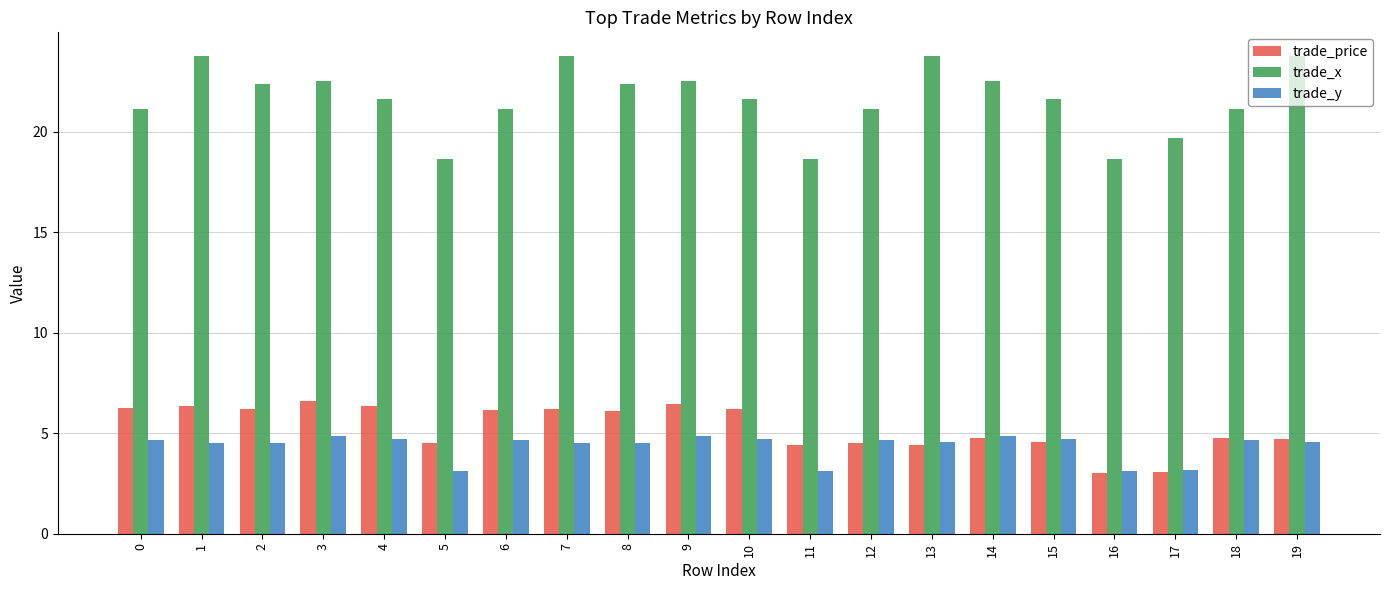

Rank the series by their maximum value, from highest to lowest.

trade_x, trade_price, trade_y